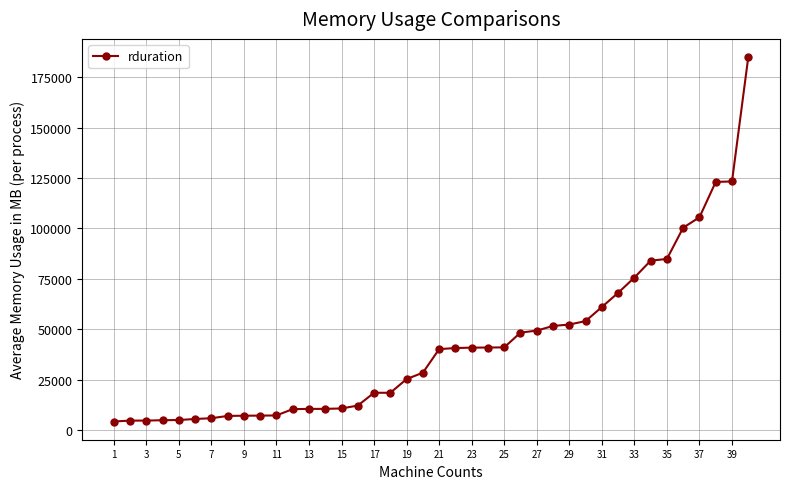

What is the difference between the second highest and minimum values?

118976